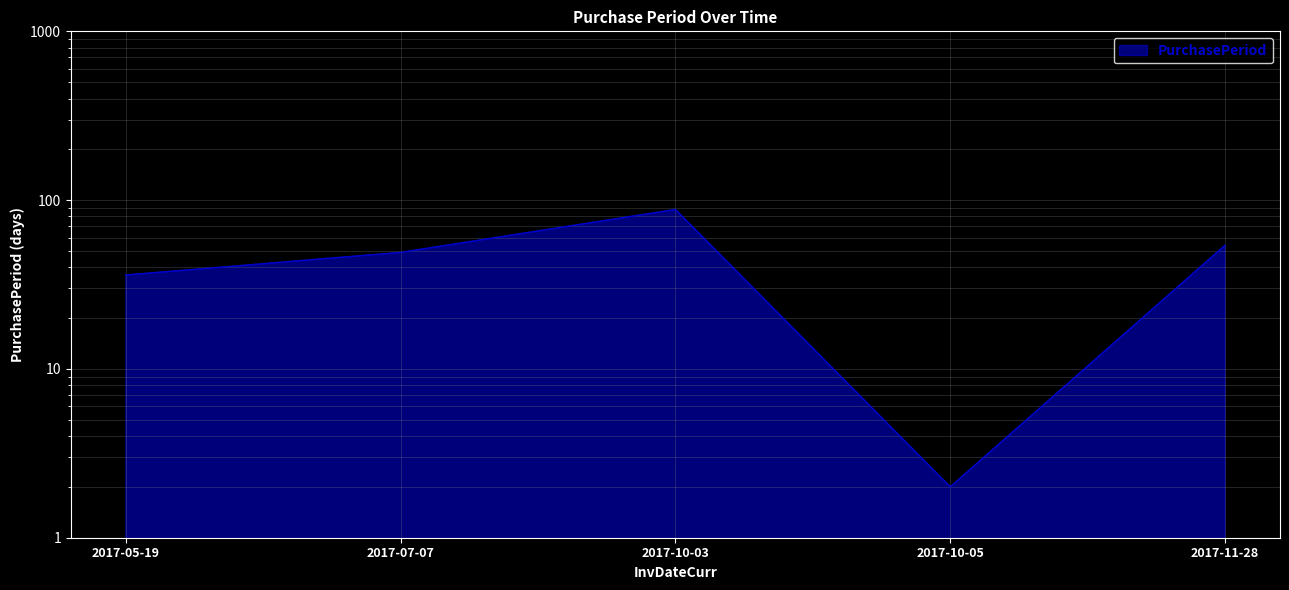

Count the number of data series in this chart.

1